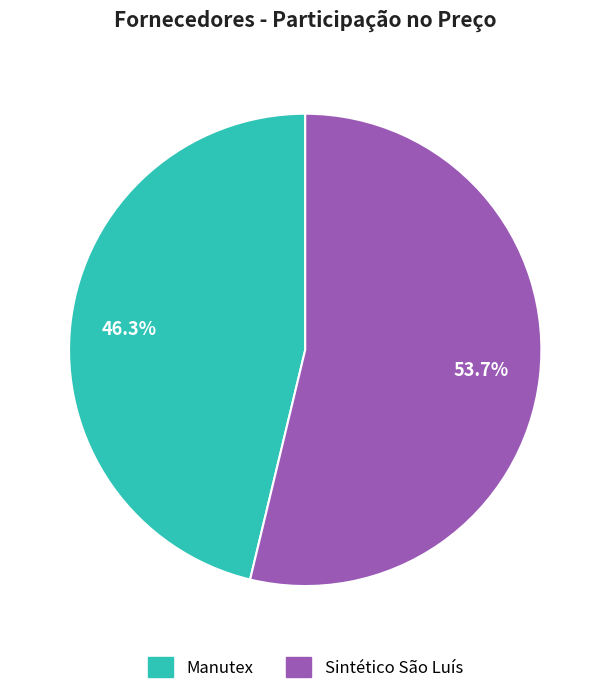

Is Manutex the majority of the pie?

No